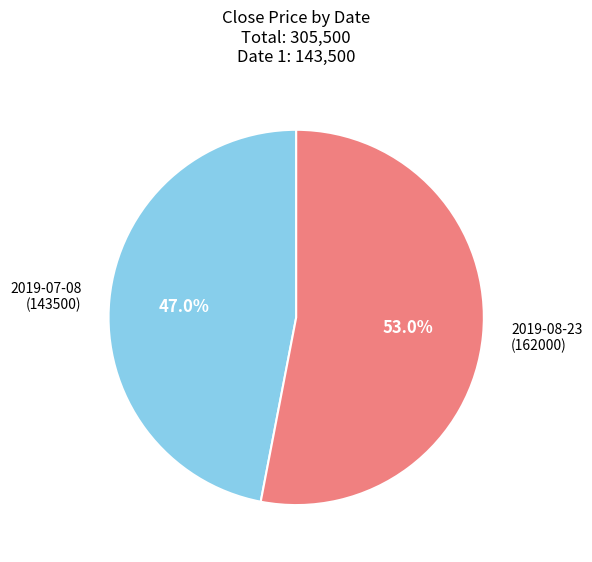

Does any single category account for the majority?

Yes